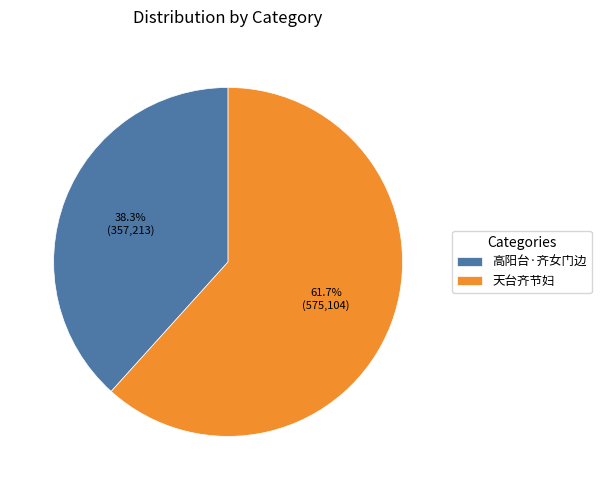

True or false: 高阳台·齐女门边 accounts for 38% of the total.

True